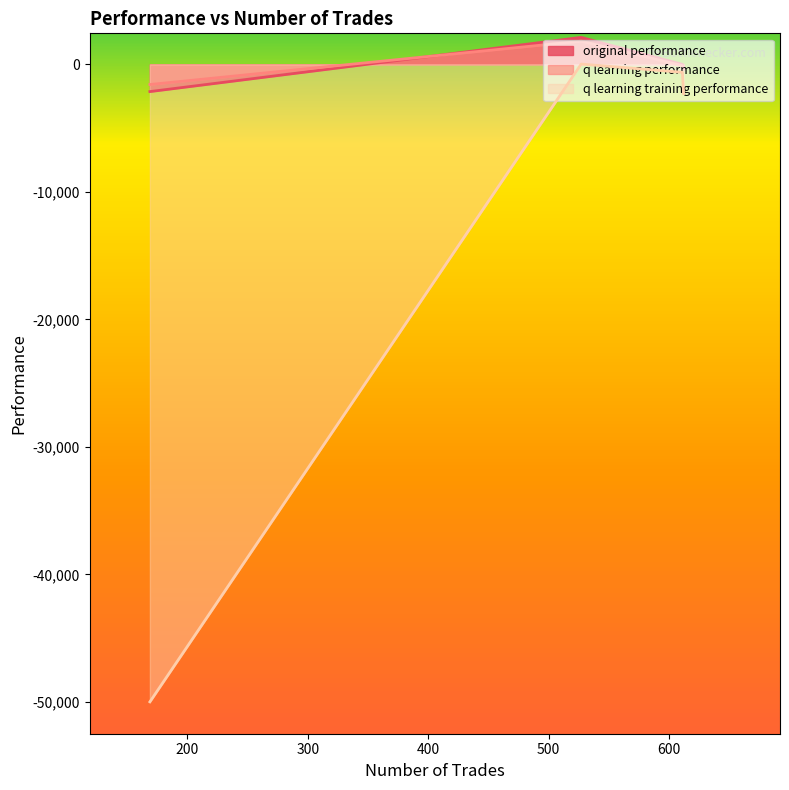

Is it true that original performance equals 2115.9 at 527?

True